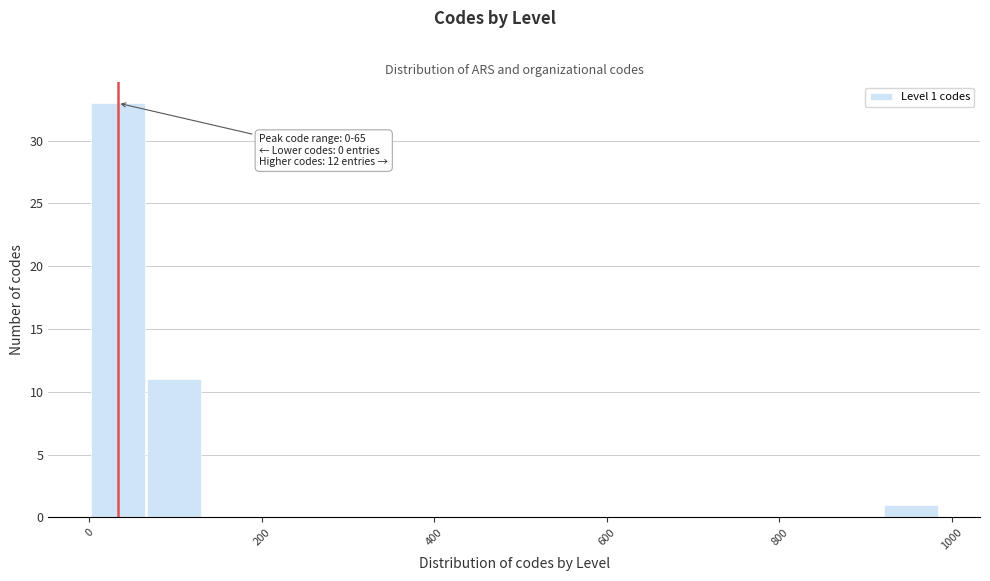

Around what value on the x-axis is the tallest bar? Give the approximate position of its centre, as read against the axis.

40